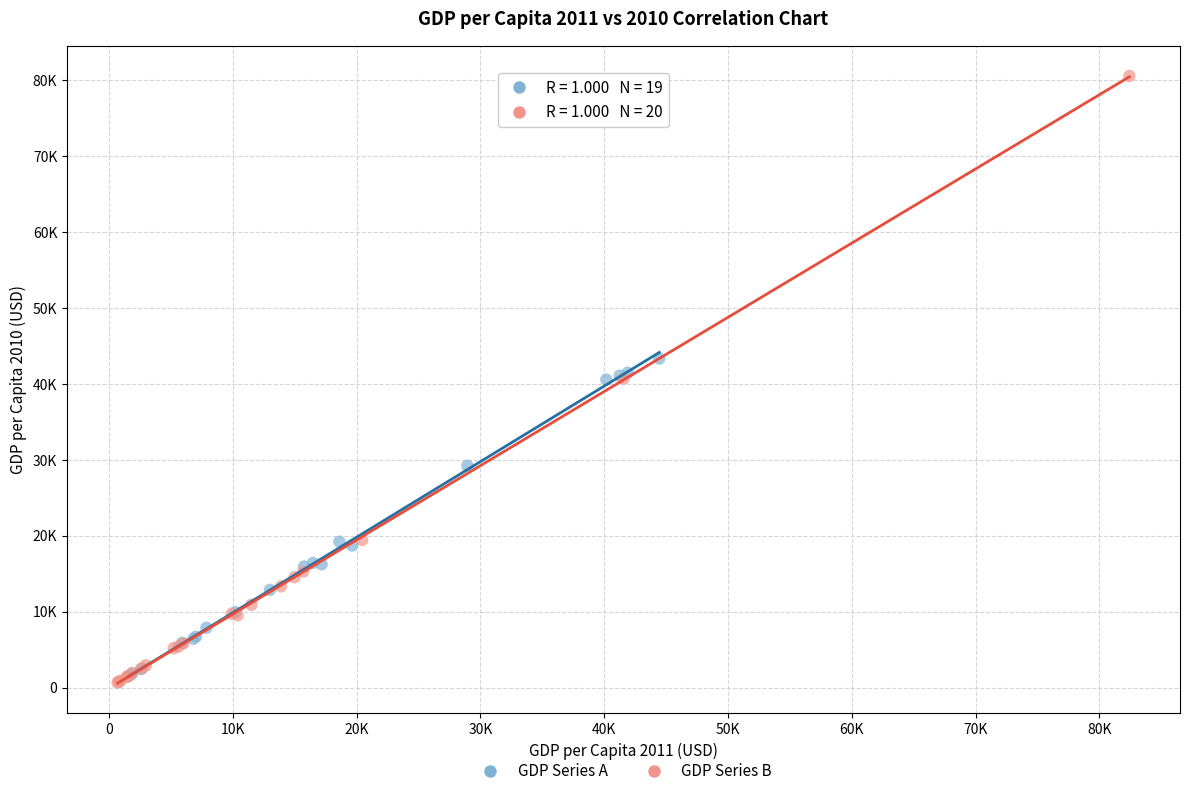

Which series contains the highest Y value?

GDP Series B